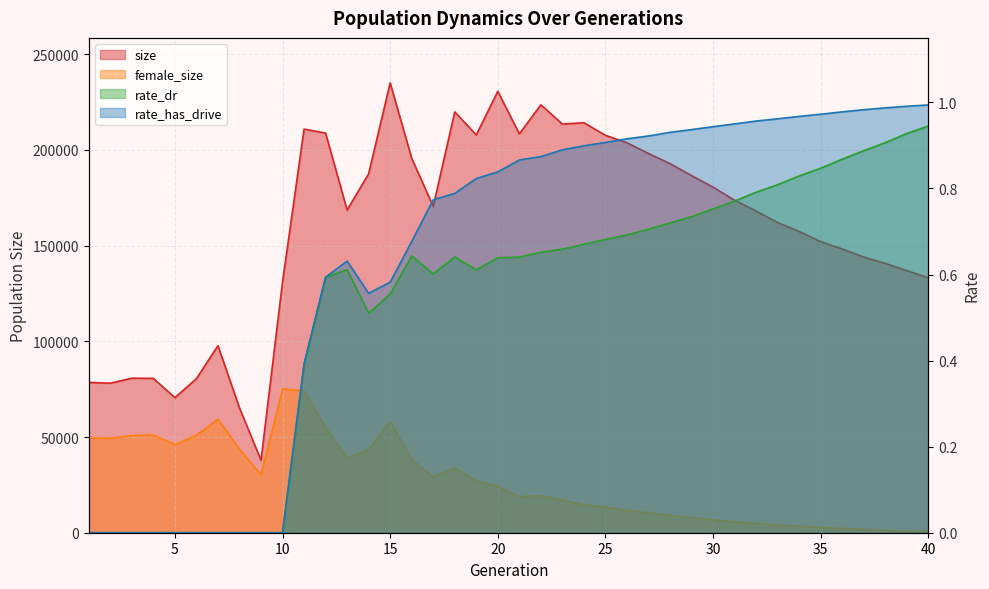

Reading right to left, what are all the values shown in this chart?

size: 40=133196.0	39=136898.0	38=140679.0	37=143994.0	36=148204.0	35=152044.0	34=157357.0	33=161994.0	32=168047.0	31=173668.0	30=180492.0	29=186535.0	28=192780.0	27=198082.0	26=203702.0	25=207564.0	24=214158.0	23=213473.0	22=223538.0	21=208318.0	20=230569.0	19=207791.0	18=219817.0	17=170441.0	16=195552.0	15=234976.0	14=187529.0	13=168529.0	12=208729.0	11=210838.0	10=130974.0	9=37837.0	8=65194.0	7=97731.0	6=80472.0	5=70550.0	4=80624.0	3=80729.0	2=78105.0	1=78505.0
female_size: 40=565.0	39=868.0	38=1231.0	37=1703.0	36=2223.0	35=2732.0	34=3345.0	33=3947.0	32=4846.0	31=5696.0	30=6759.0	29=7930.0	28=9008.0	27=10374.0	26=11610.0	25=13327.0	24=14578.0	23=17048.0	22=19435.0	21=18783.0	20=24332.0	19=26984.0	18=33775.0	17=29040.0	16=38263.0	15=58036.0	14=43328.0	13=38977.0	12=54956.0	11=74083.0	10=75091.0	9=30210.0	8=43690.0	7=59283.0	6=50886.0	5=45995.0	4=51059.0	3=50746.0	2=49322.0	1=49568.0
rate_dr: 40=0.9	39=0.9	38=0.9	37=0.9	36=0.9	35=0.8	34=0.8	33=0.8	32=0.8	31=0.8	30=0.8	29=0.7	28=0.7	27=0.7	26=0.7	25=0.7	24=0.7	23=0.7	22=0.7	21=0.6	20=0.6	19=0.6	18=0.6	17=0.6	16=0.6	15=0.6	14=0.5	13=0.6	12=0.6	11=0.4	10=0.0	9=0.0	8=0.0	7=0.0	6=0.0	5=0.0	4=0.0	3=0.0	2=0.0	1=0.0
rate_has_drive: 40=1.0	39=1.0	38=1.0	37=1.0	36=1.0	35=1.0	34=1.0	33=1.0	32=1.0	31=1.0	30=0.9	29=0.9	28=0.9	27=0.9	26=0.9	25=0.9	24=0.9	23=0.9	22=0.9	21=0.9	20=0.8	19=0.8	18=0.8	17=0.8	16=0.7	15=0.6	14=0.6	13=0.6	12=0.6	11=0.4	10=0.0	9=0.0	8=0.0	7=0.0	6=0.0	5=0.0	4=0.0	3=0.0	2=0.0	1=0.0